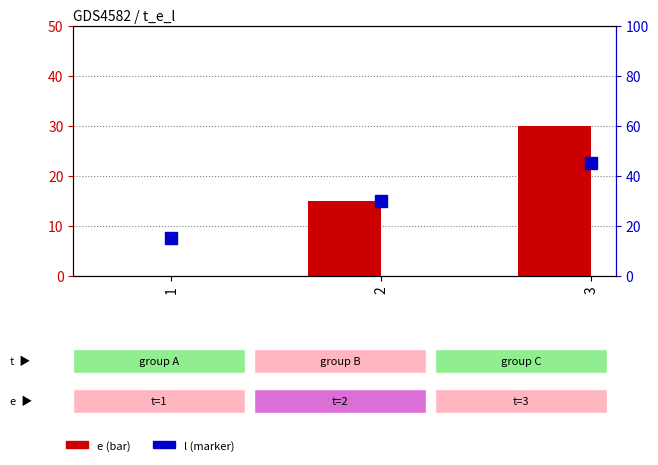

Which series has the largest range (max minus min)?

e